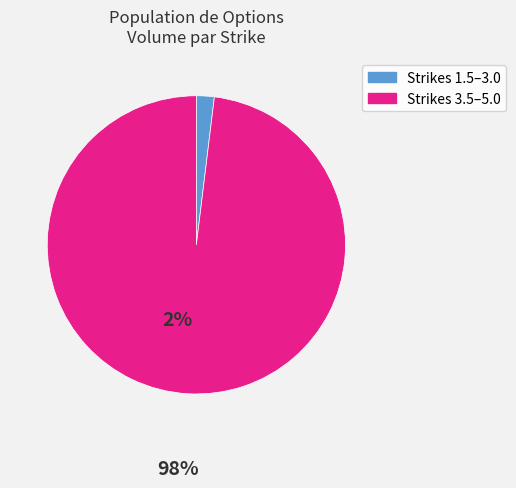

Is there any slice that represents more than half of the pie?

Yes